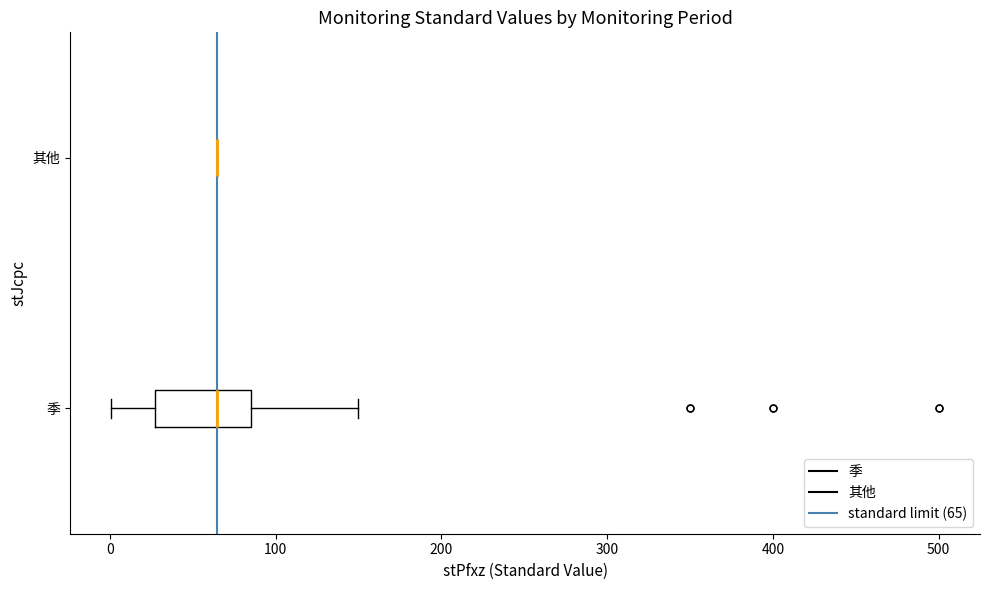

Reading bottom to top, read every box against the x-axis: the position of its median line, the range the box covers, and the ends of its whiskers. The values are not printed on the chart, so give them approximately, as read against the axis.

季: median 60, box 30 to 90, whiskers 0 to 150
其他: box collapsed to a line at 70, whiskers 70 to 70